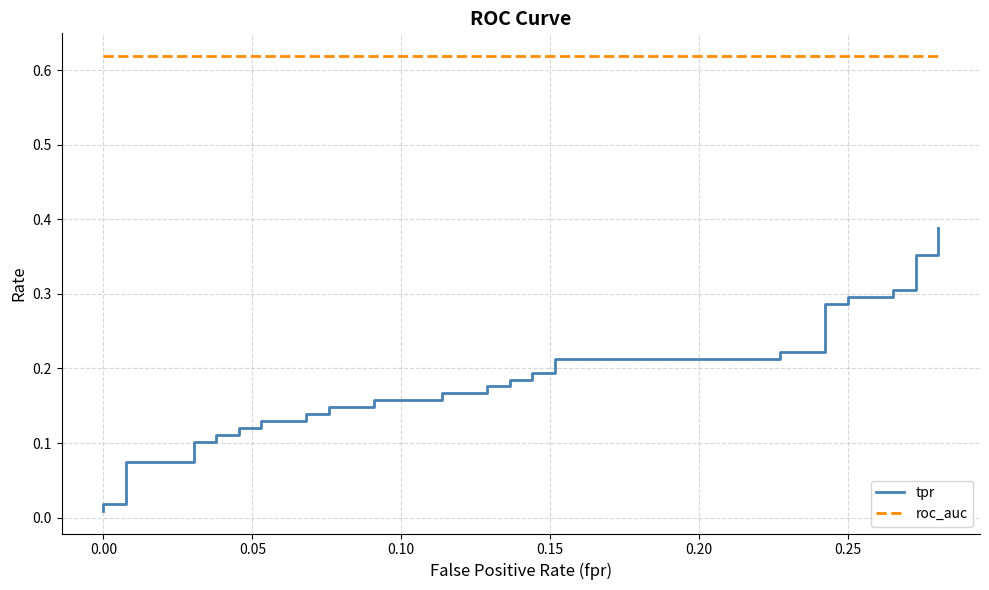

What are all the series names shown in the legend?

tpr, roc_auc